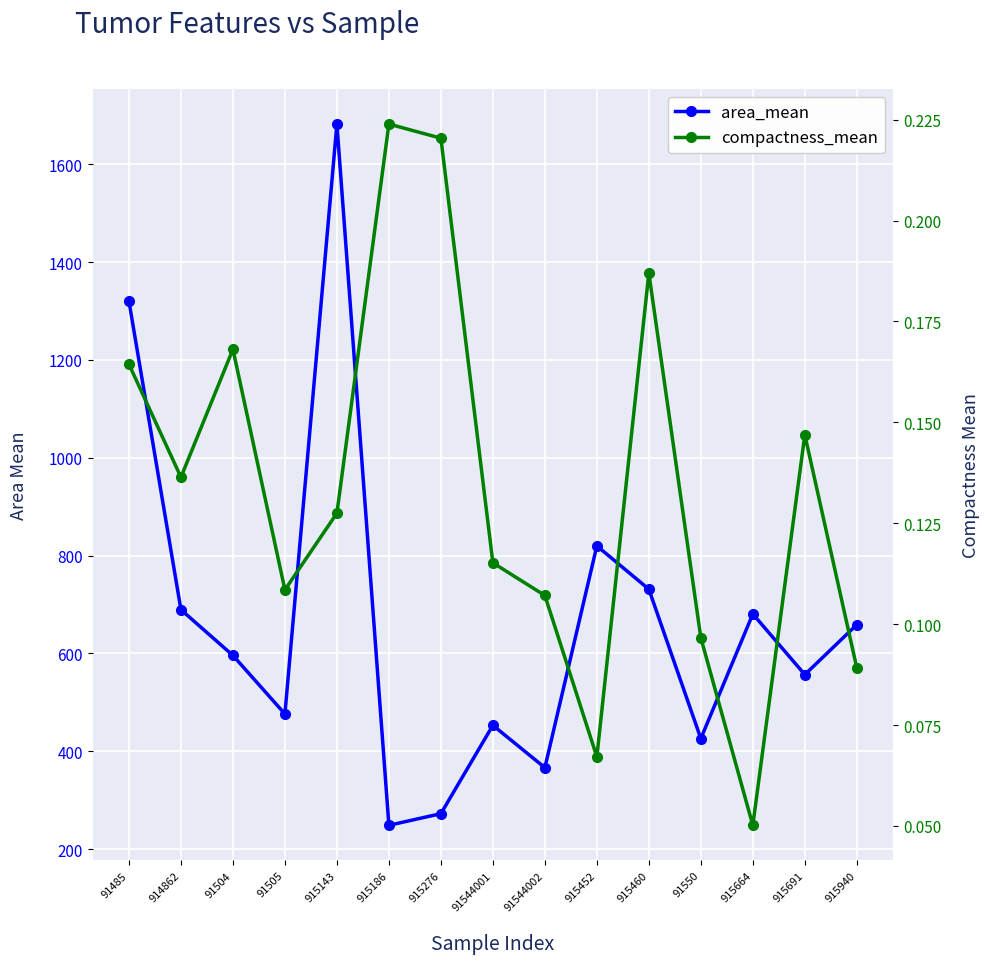

Rank the categories by compactness_mean value from highest to lowest.

915186, 915276, 915460, 91504, 91485, 915691, 914862, 915143, 91544001, 91505, 91544002, 91550, 915940, 915452, 915664